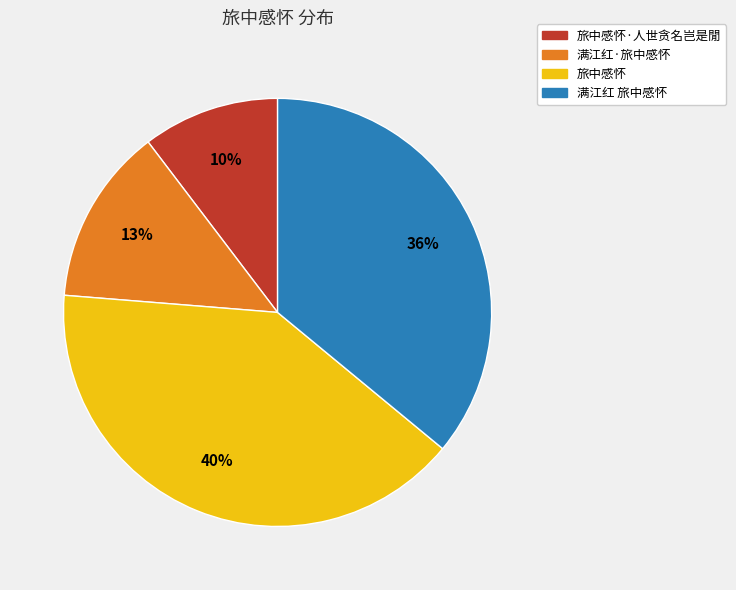

Does 旅中感怀 represent more than half of the total?

No